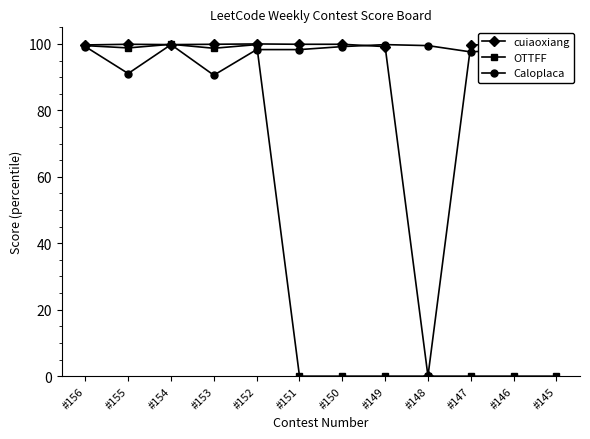

What is the total value across all series at #145?

197.3